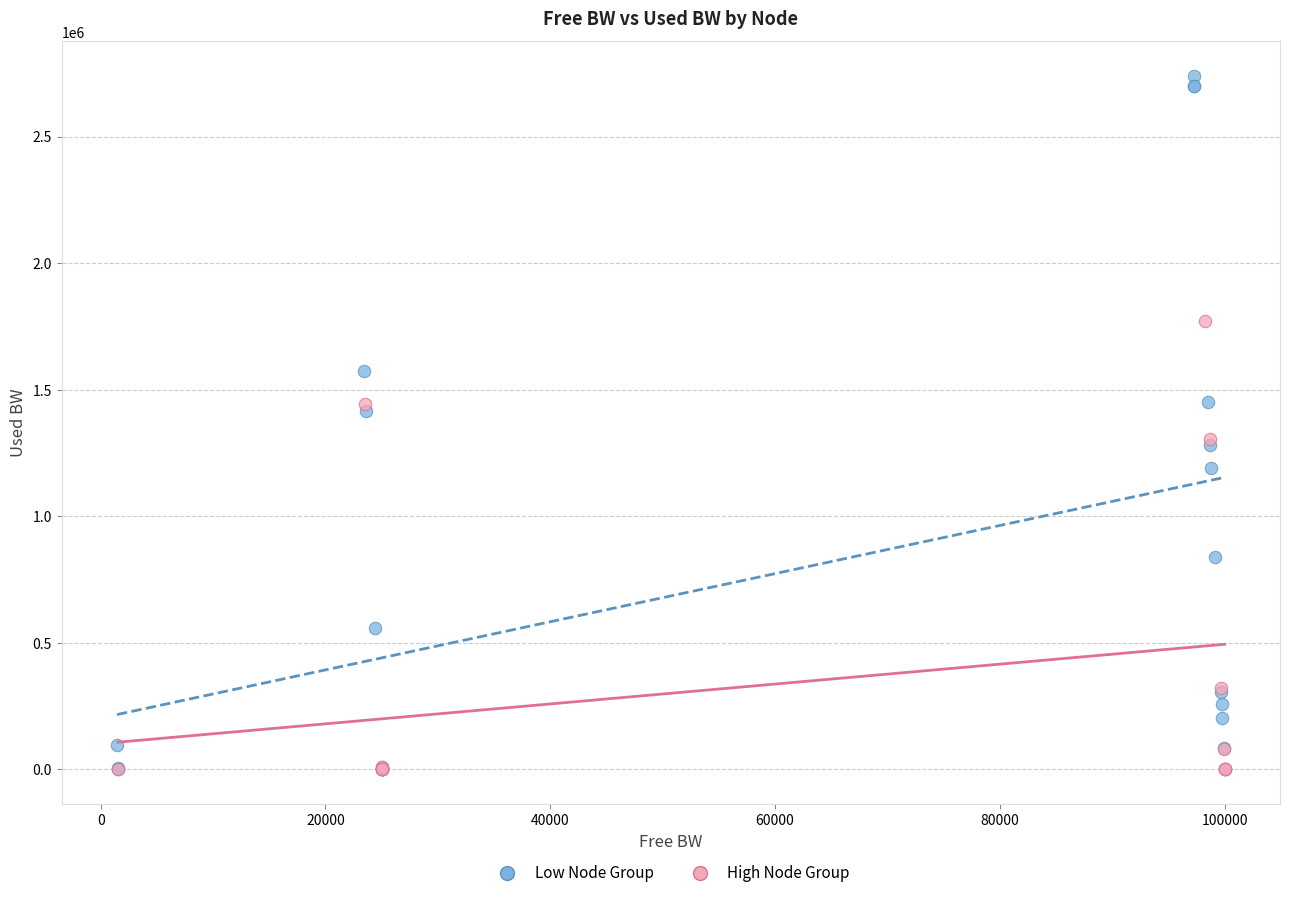

Which series reaches the maximum Y coordinate?

Low Node Group